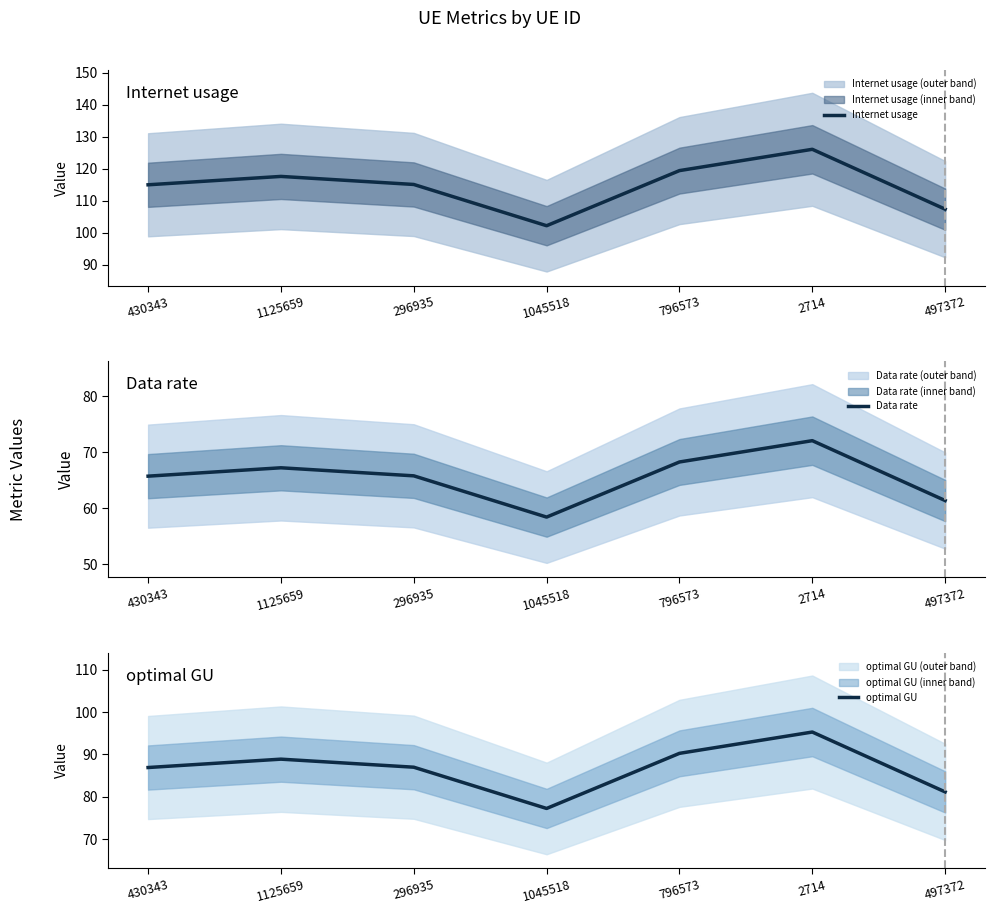

At which category is the sum across all series the highest?

2714